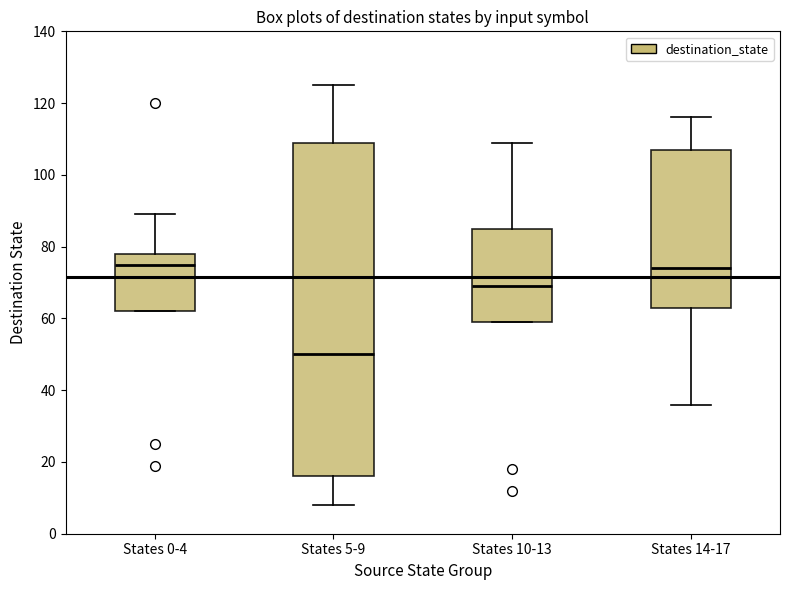

Which box's median line is the lowest?

States 5-9